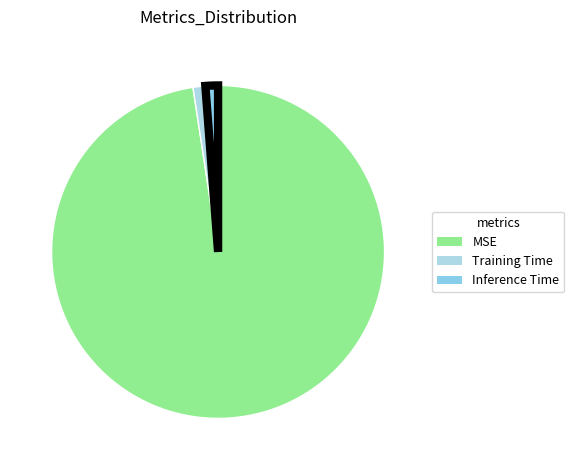

Count the number of slices in the pie.

3